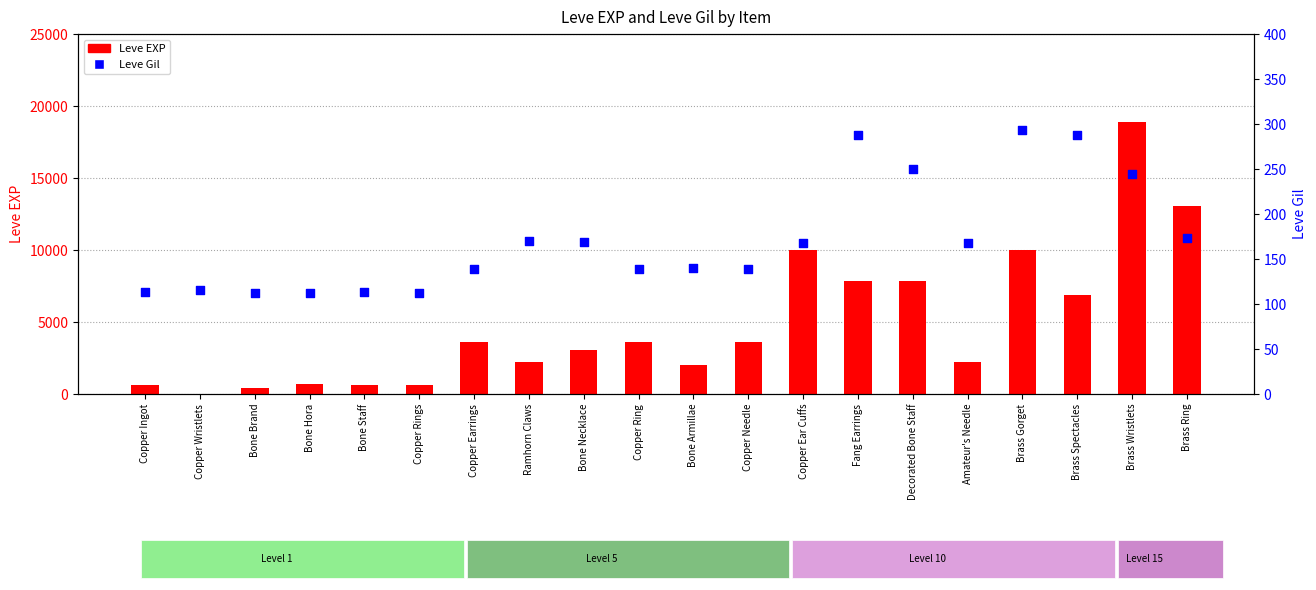

What are all the series names shown in the legend?

Leve EXP, Leve Gil